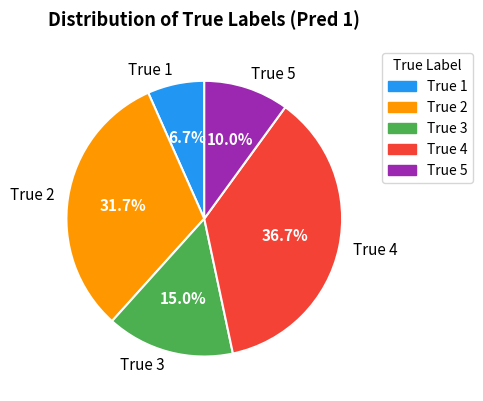

Is there a majority slice in this chart?

No